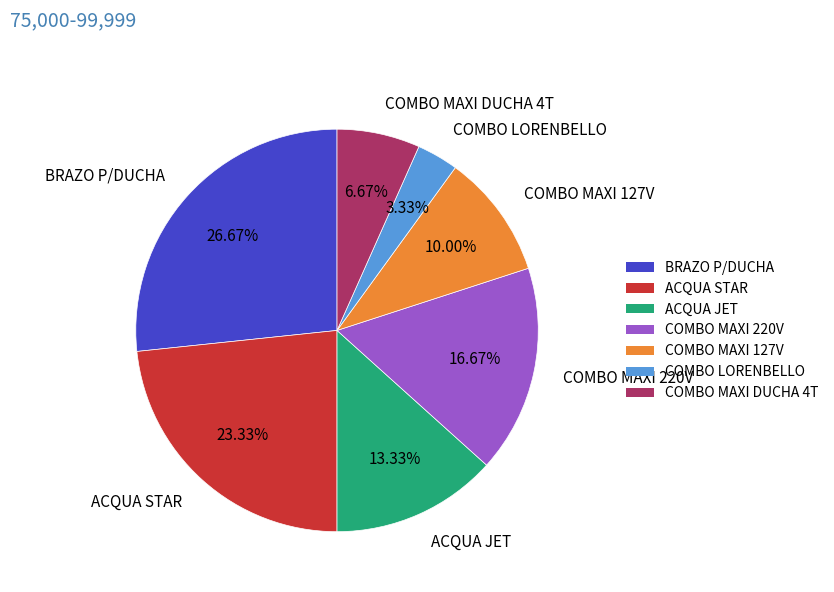

Does any single category account for the majority?

No